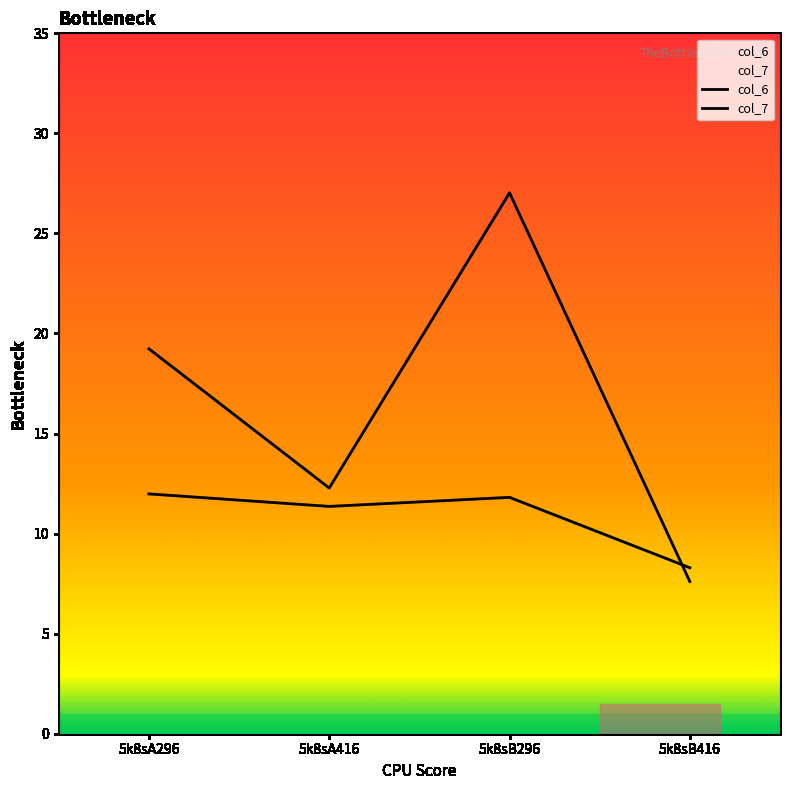

How many values in the col_6 series exceed 19?

2